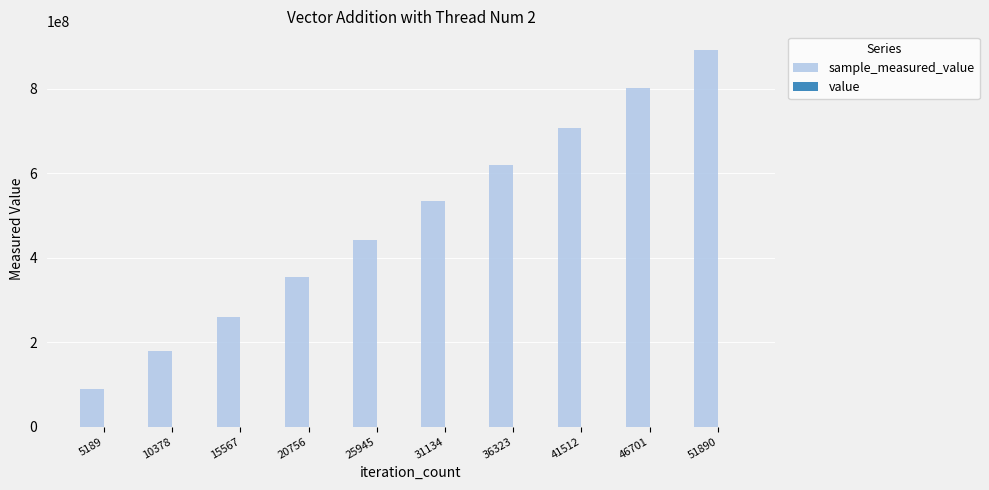

At which category is the sum across all series the highest?

51890